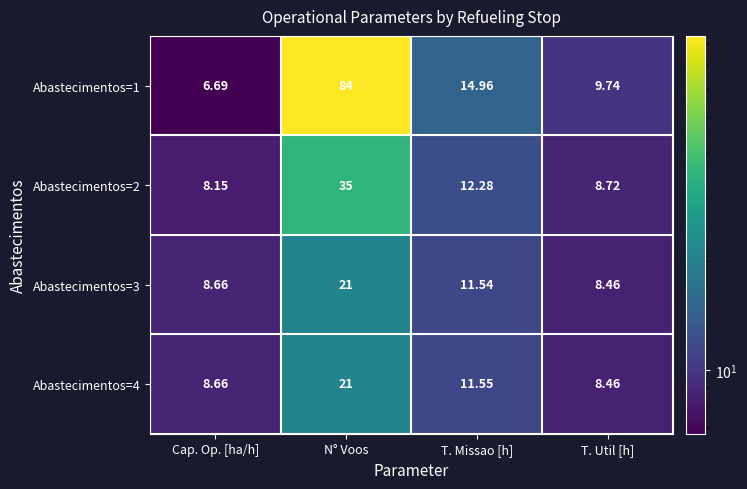

Where is Abastecimentos=4 nearest to the value 14?

T. Missao [h]